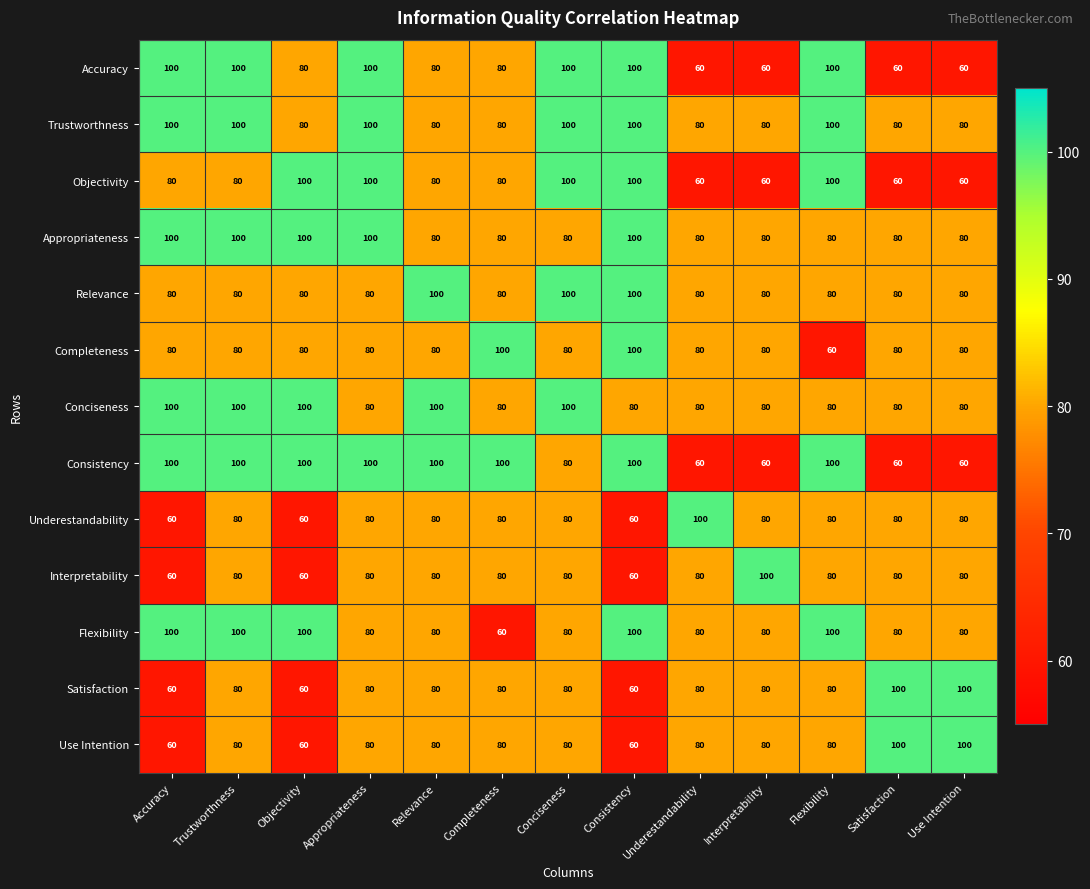

What is the highest value of the Flexibility series?

100